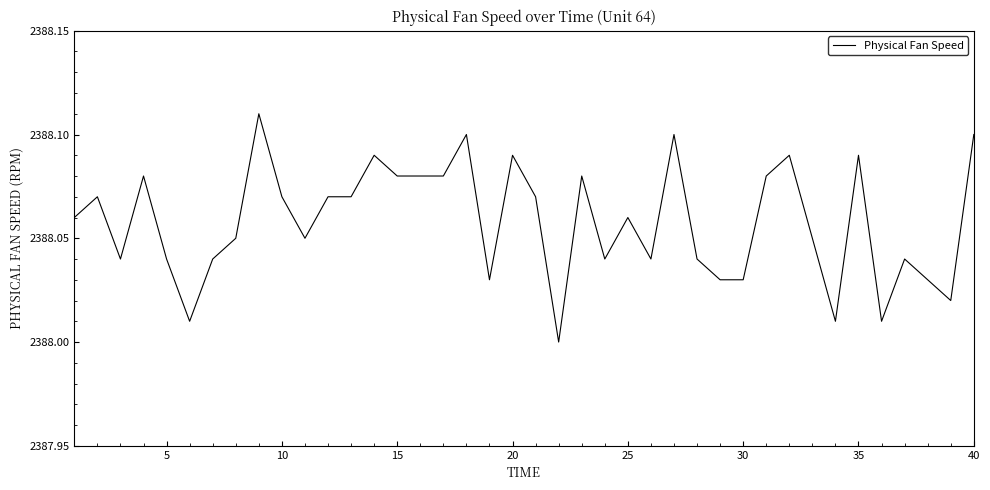

Is it true that the value at 25 is 674.4?

False